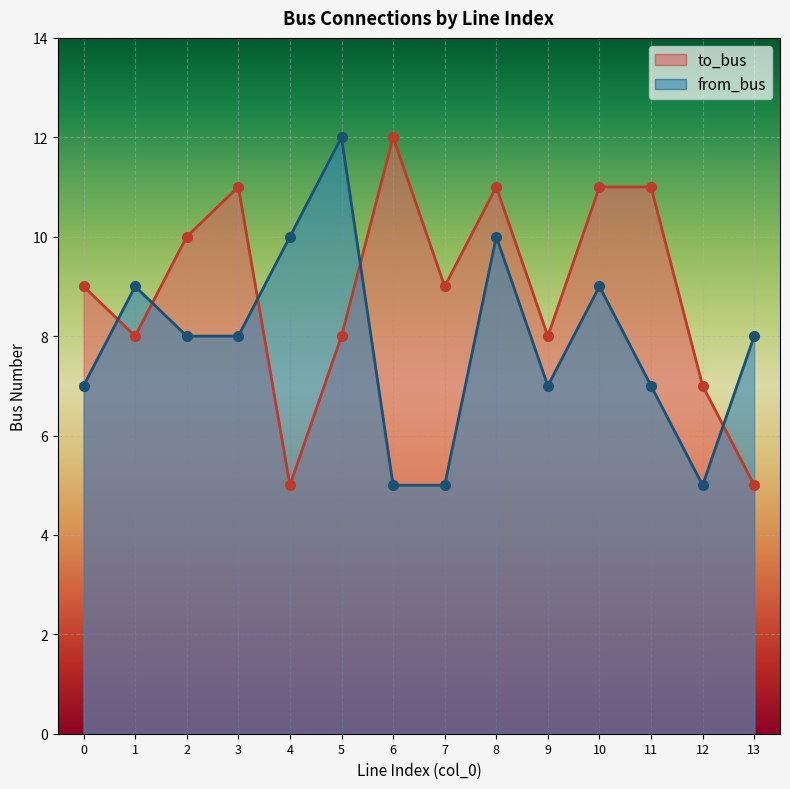

How many values in the to_bus series are below 9?

6